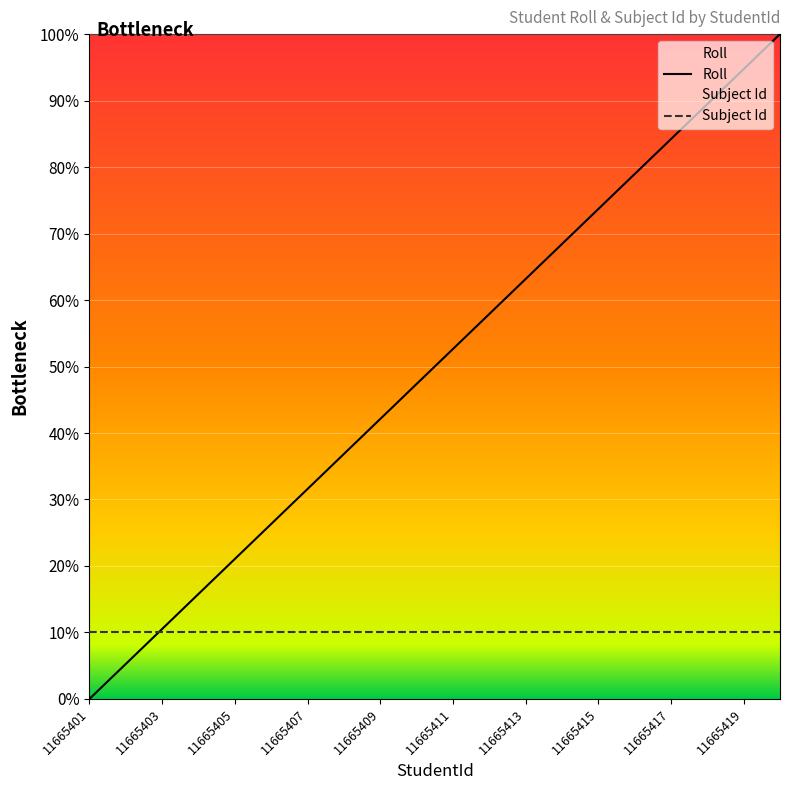

What is the difference between the values at 11665406 and 11665408?

10.5